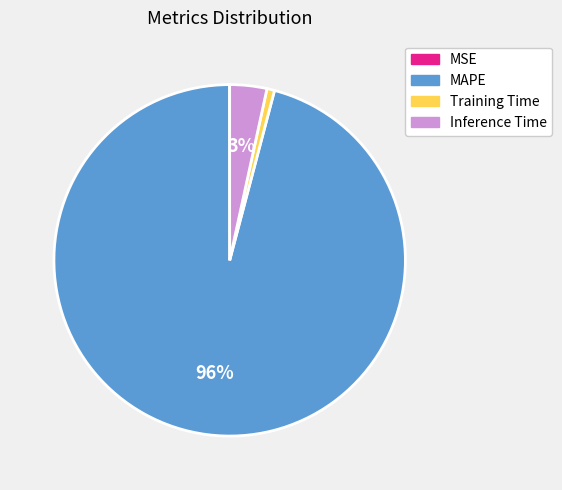

To the nearest percent, what percentage of the pie is MAPE?

96%